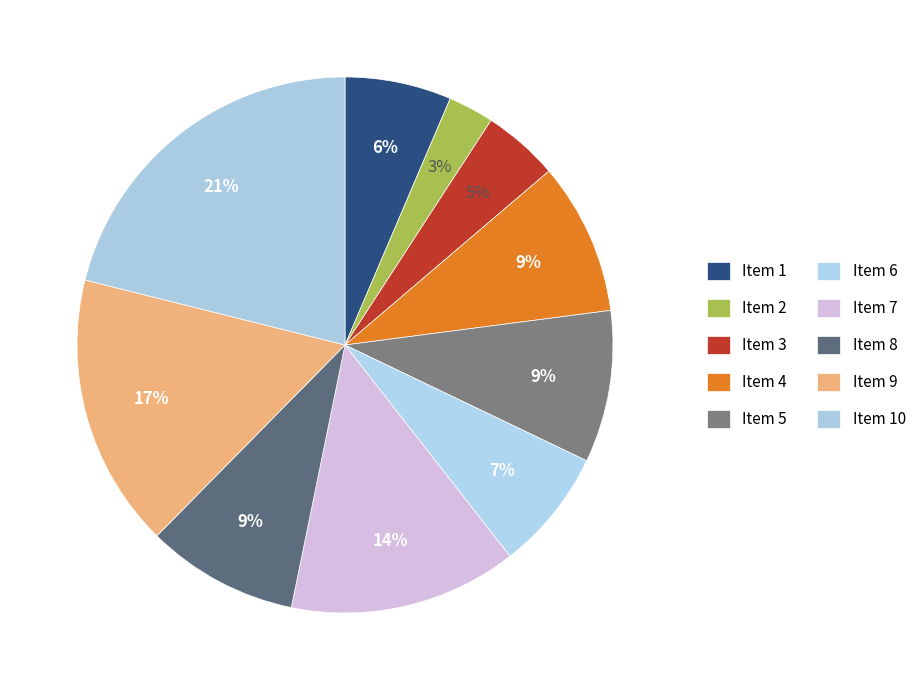

How many slices are in this pie chart?

10